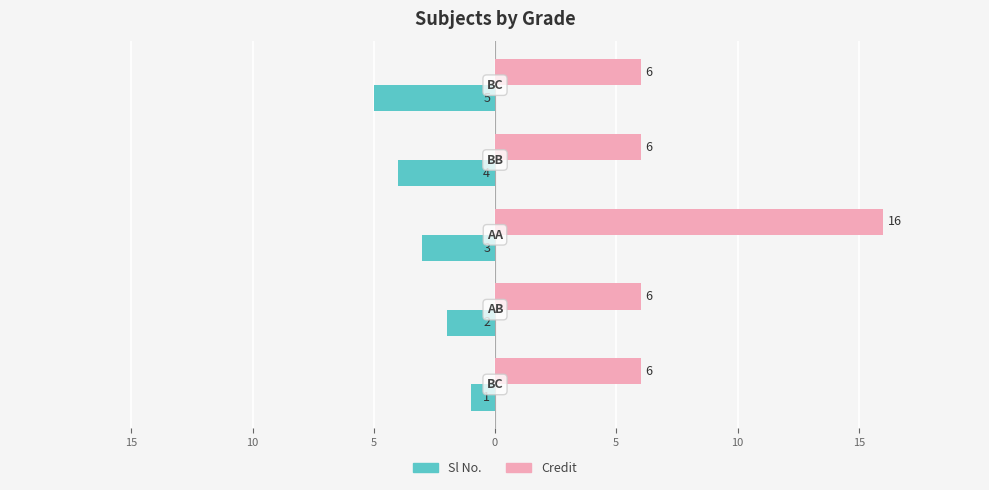

What are all the series names shown in the legend?

Sl No., Credit